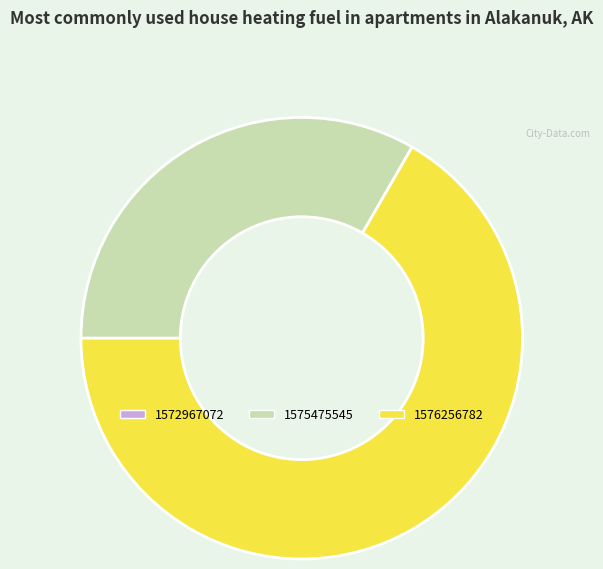

Is there a majority slice in this chart?

Yes